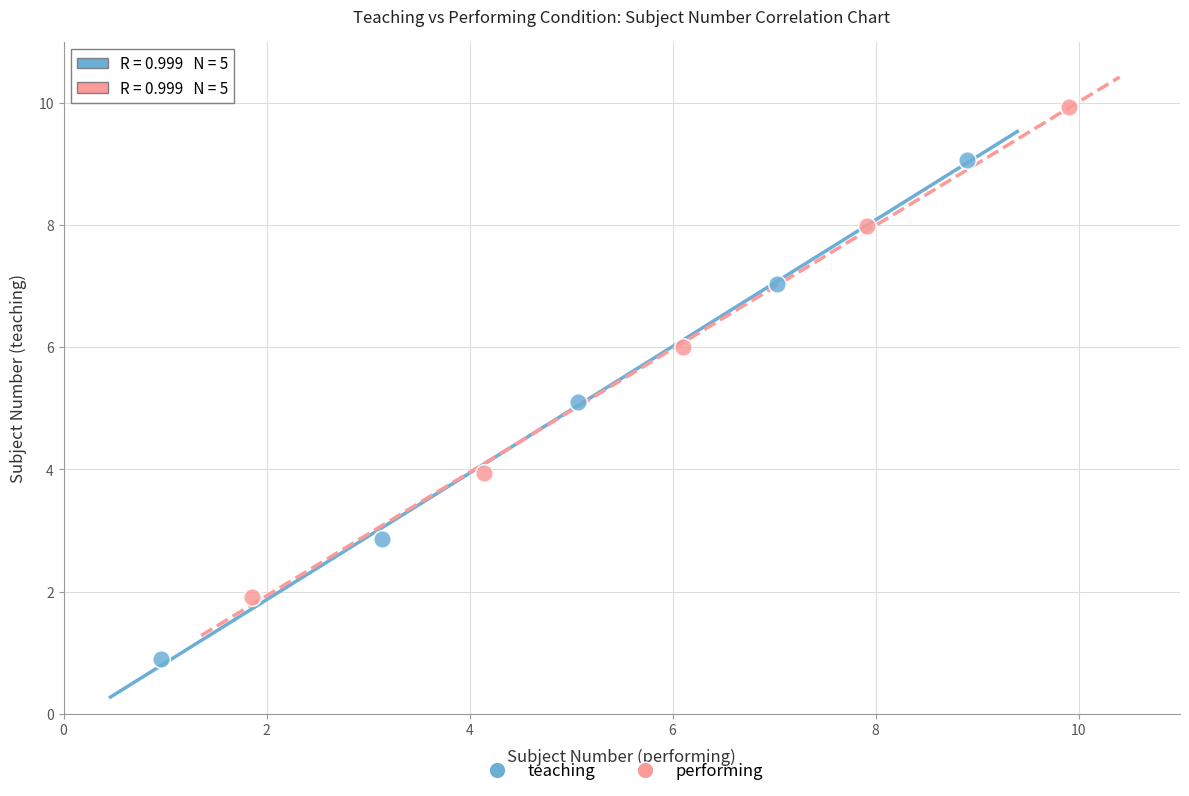

Which series has the widest spread of Y values?

teaching